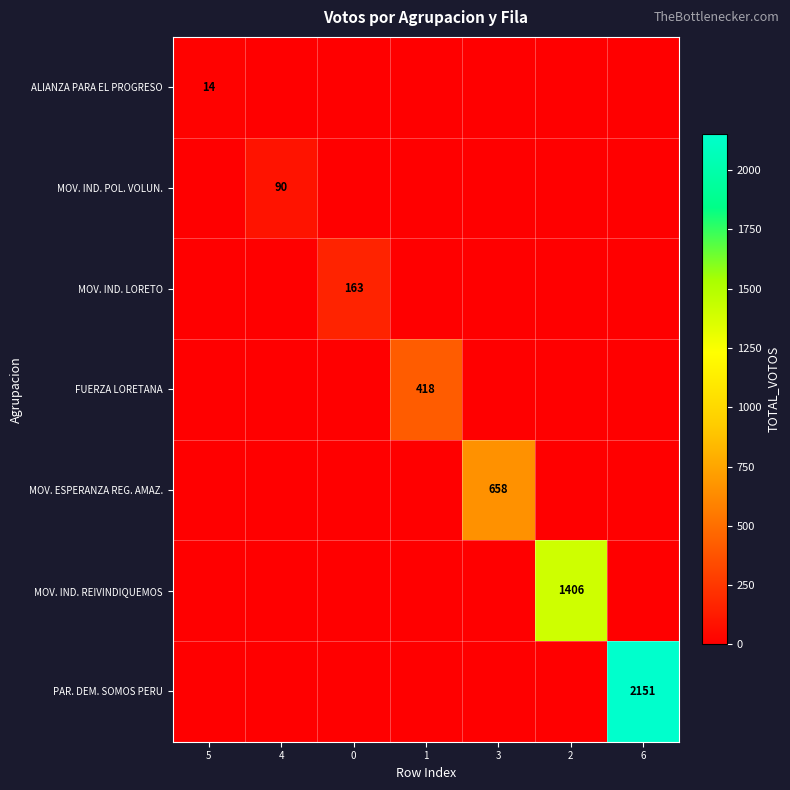

The value of MOV. IND. REIVINDIQUEMOS at 2 is 420. True or false?

False